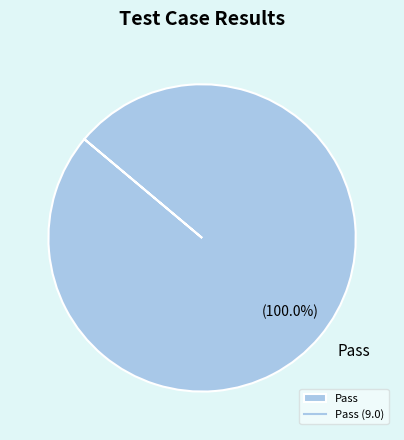

Does Pass account for over 50% of the chart?

Yes